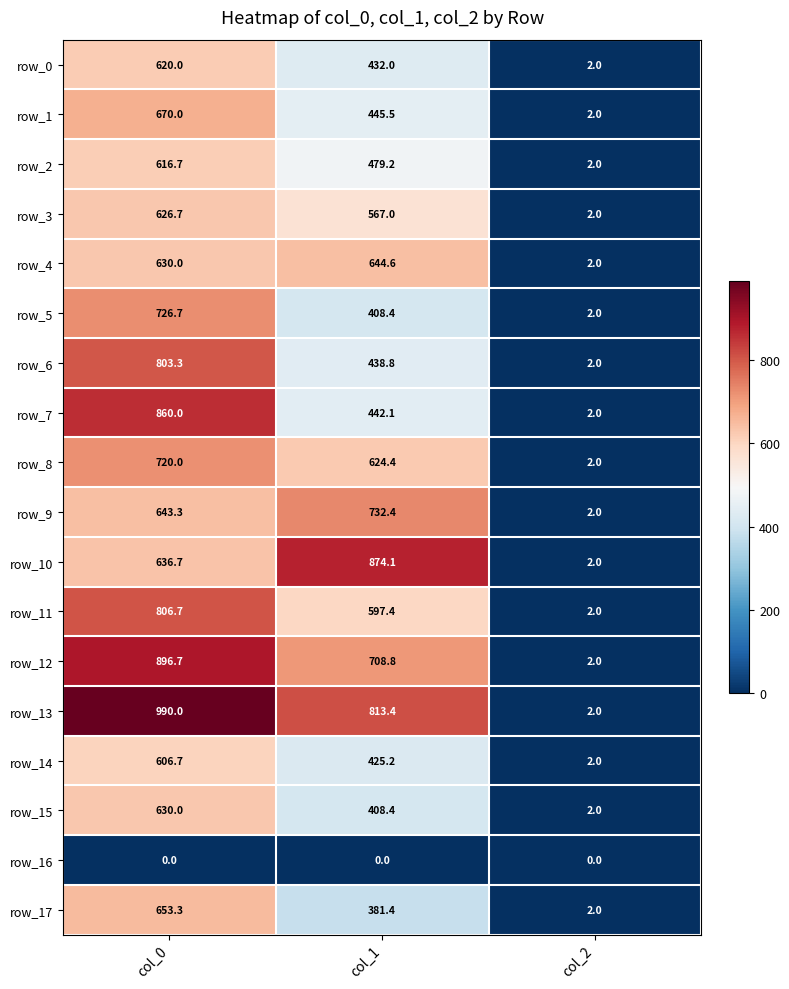

Between col_0 and col_2, which series saw the biggest shift?

row_13